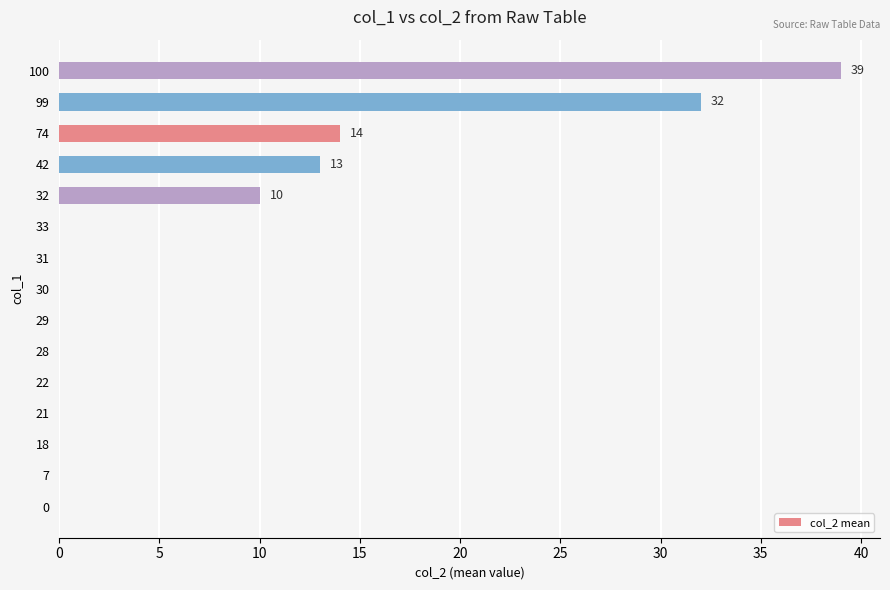

Is it true that the value at 100 is 39?

True